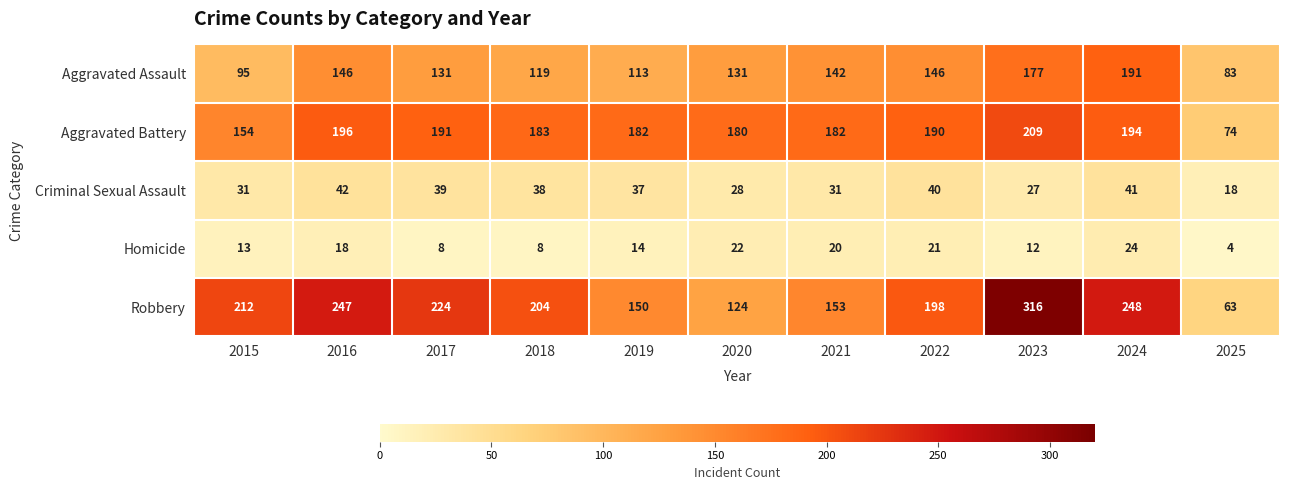

At how many categories does at least one series exceed 122?

10